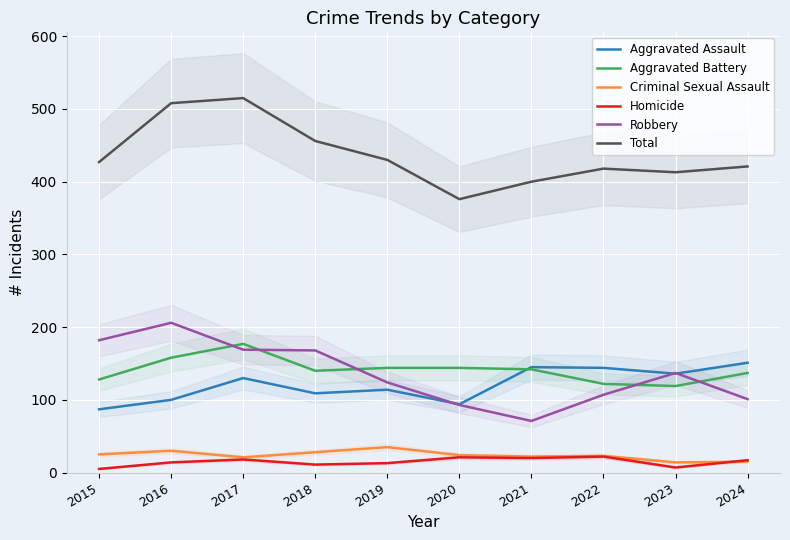

Which series has the largest range (max minus min)?

Total